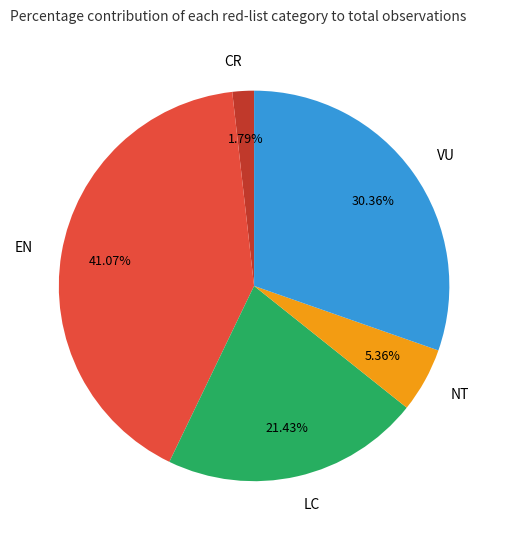

How much of the chart is everything except LC?

78.6%